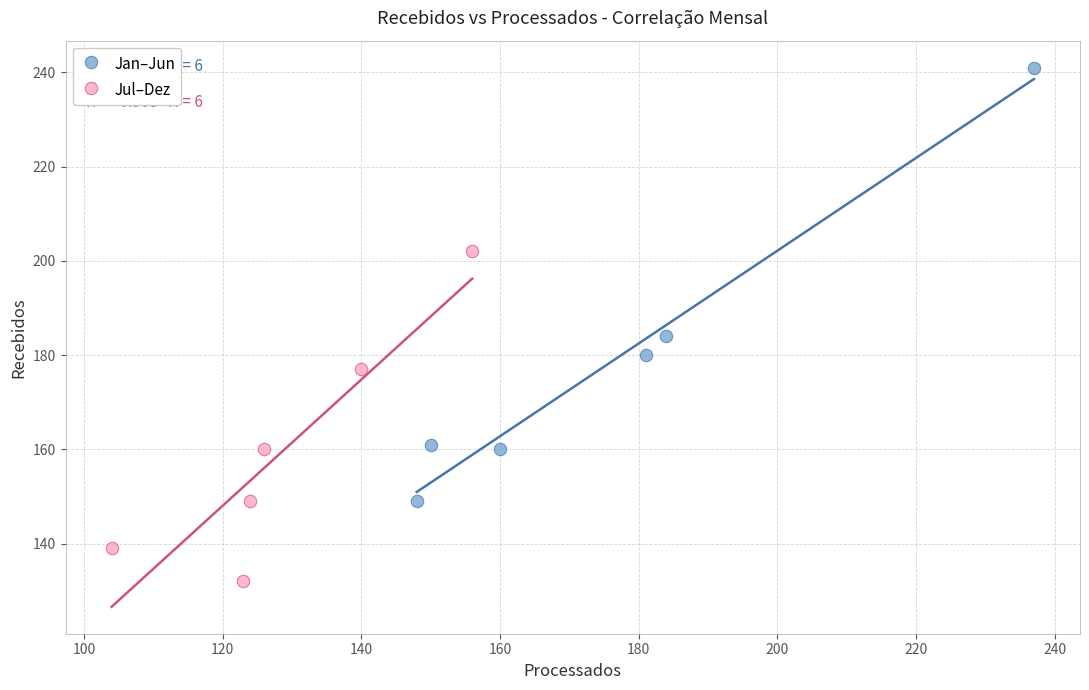

Which series reaches the minimum Y coordinate?

Jul–Dez